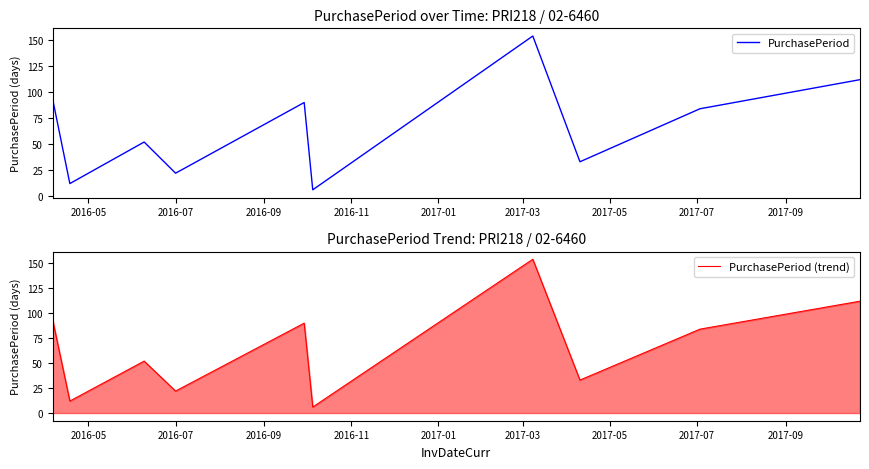

What is the lowest value of the PurchasePeriod series?

6